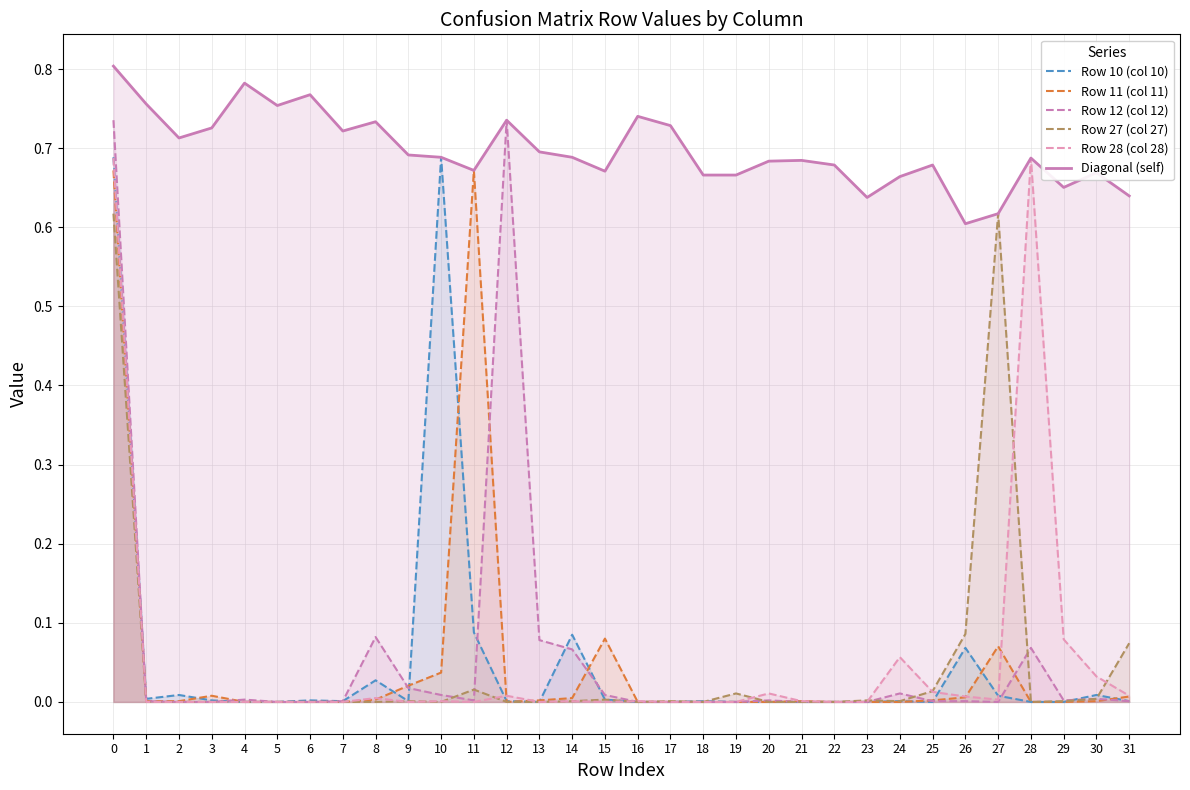

True or false: Row 10 (col 10) and Row 27 (col 27) cross at least once.

True